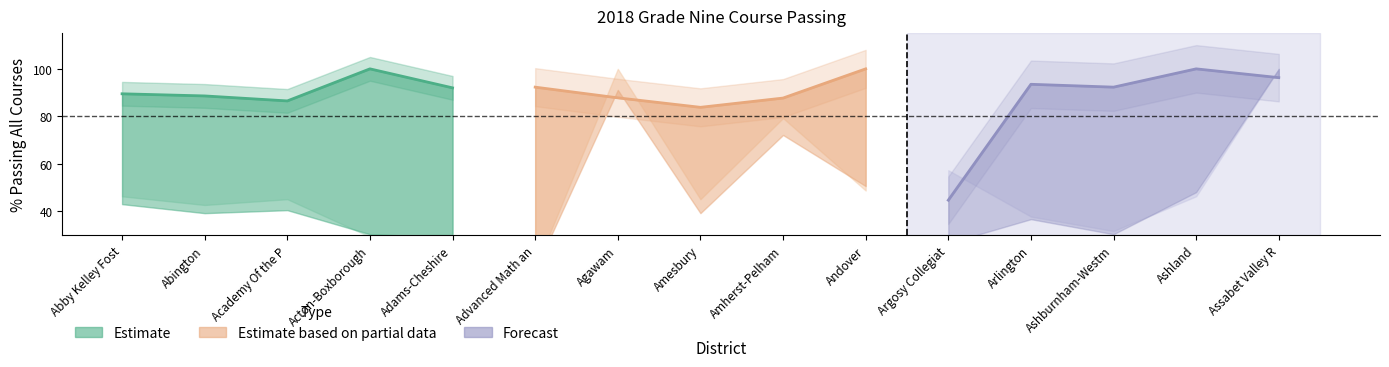

What position from the left is Abington?

2